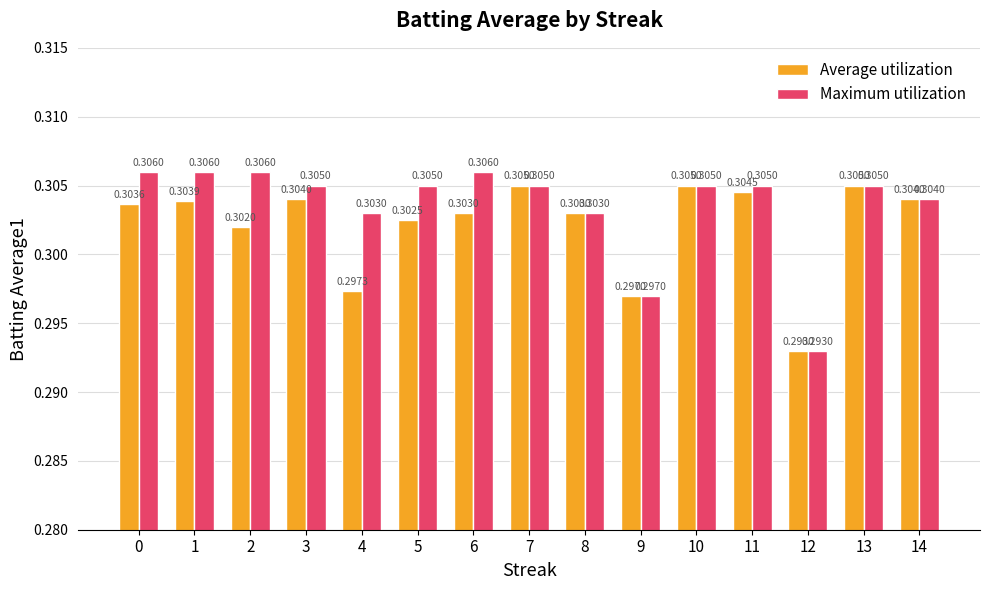

List the series in order of their peak value, lowest first.

Average utilization, Maximum utilization